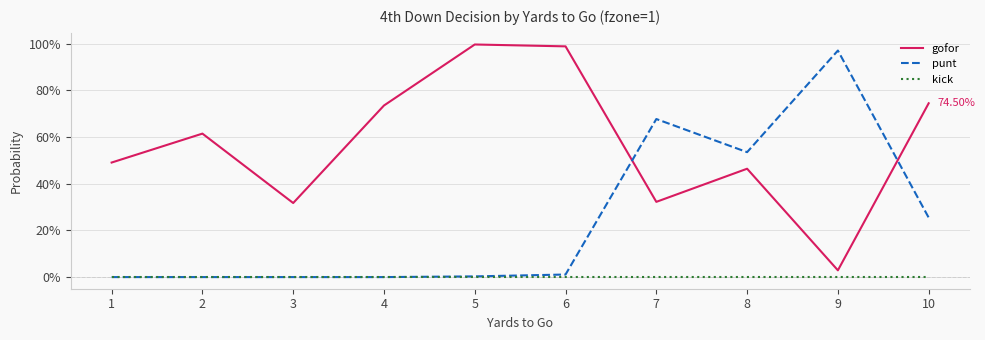

Which category has the lowest value in the gofor series?

9